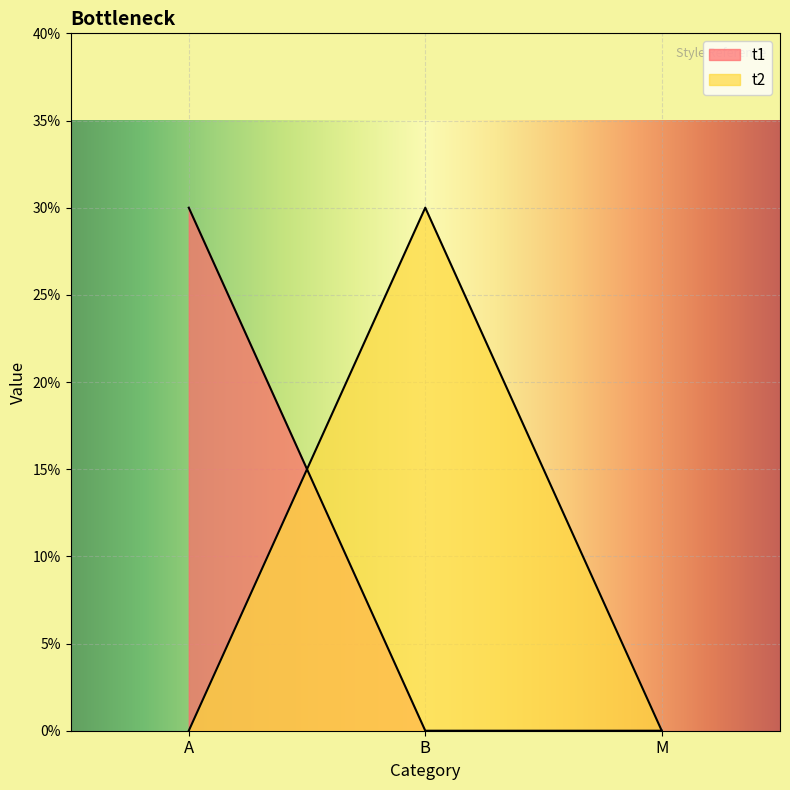

What is the difference between the maximum and minimum values in the t1 series?

0.3